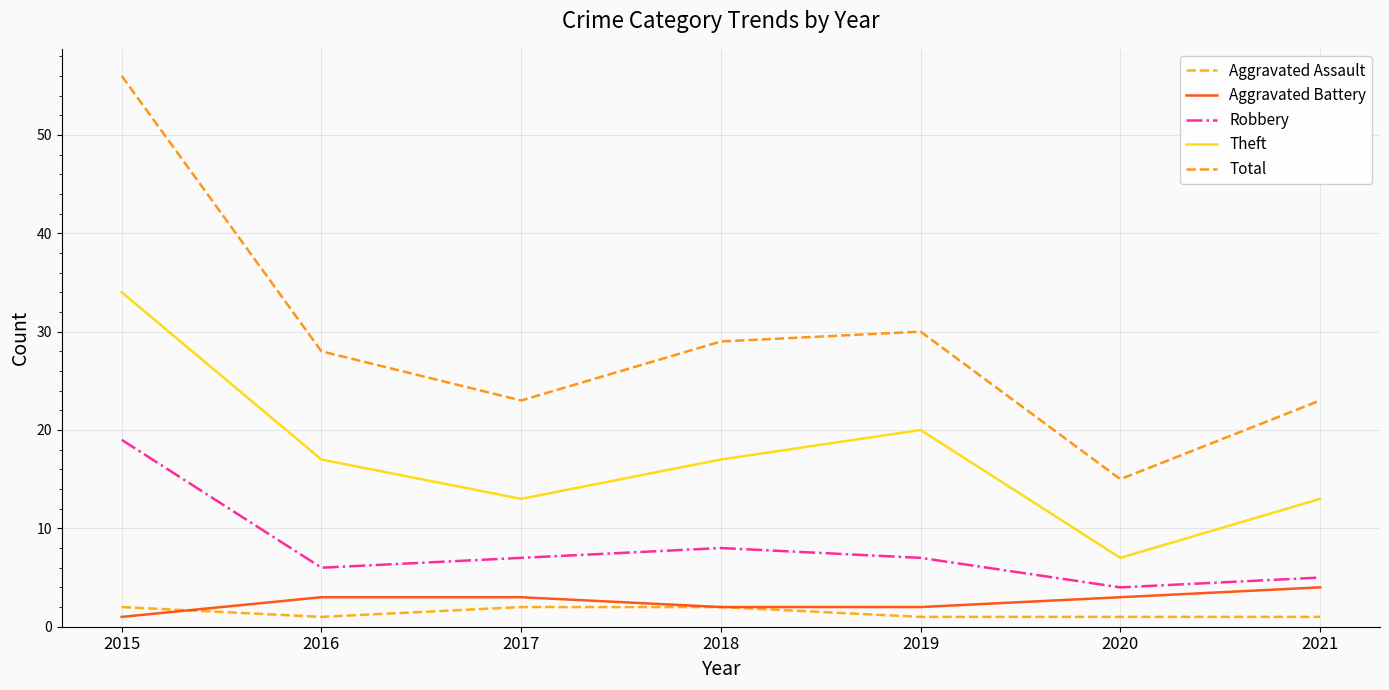

What is the sum of the Total values at 2016 and 2015?

84